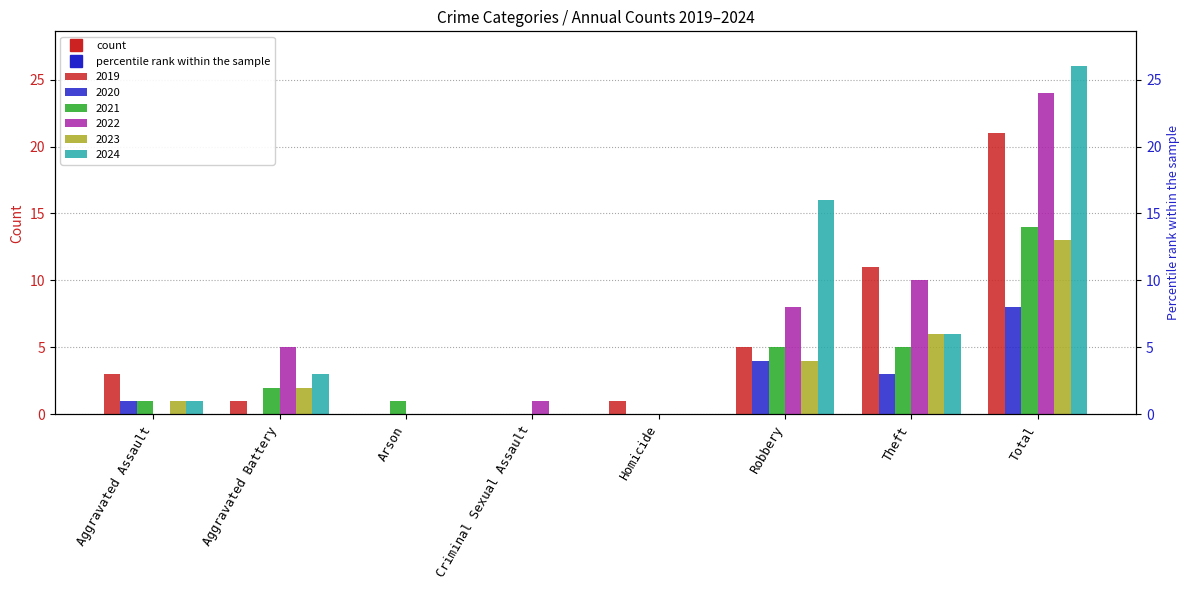

Which series has the largest range (max minus min)?

2024